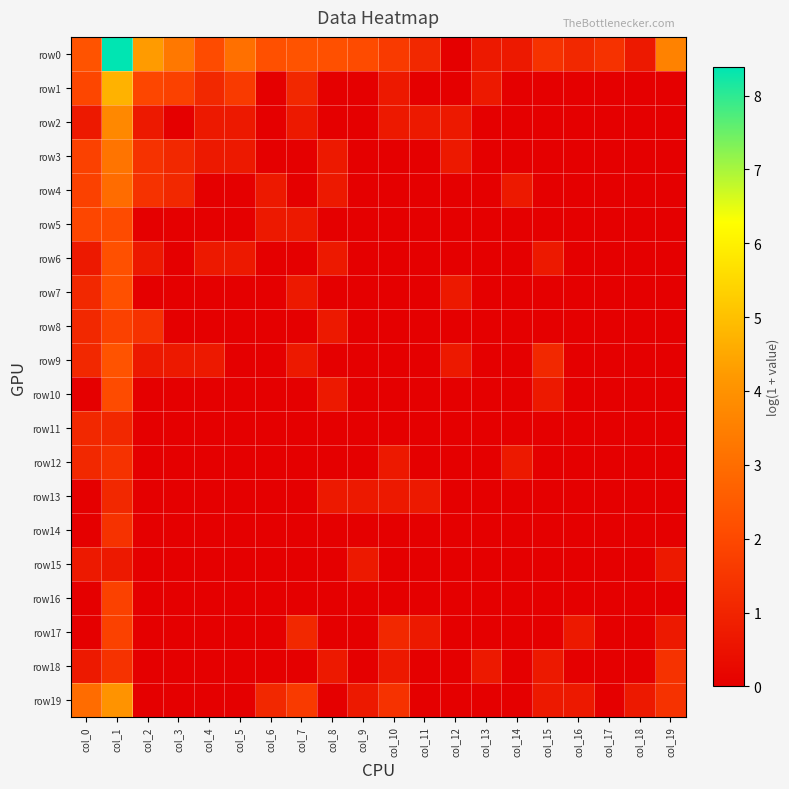

What is the difference between the highest and lowest values at col_4?

2.1